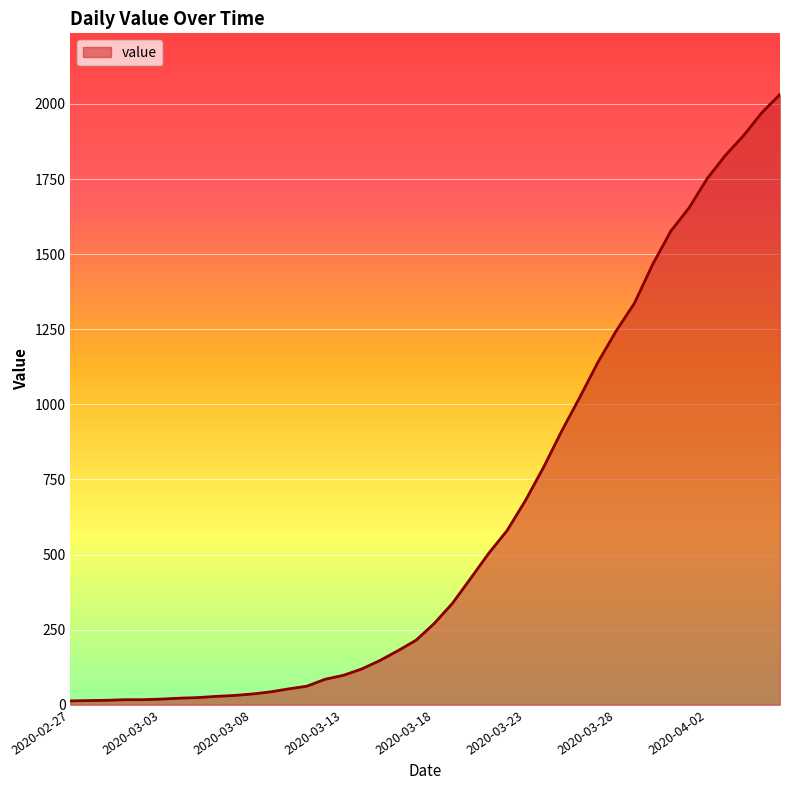

What is the greatest value displayed?

2032